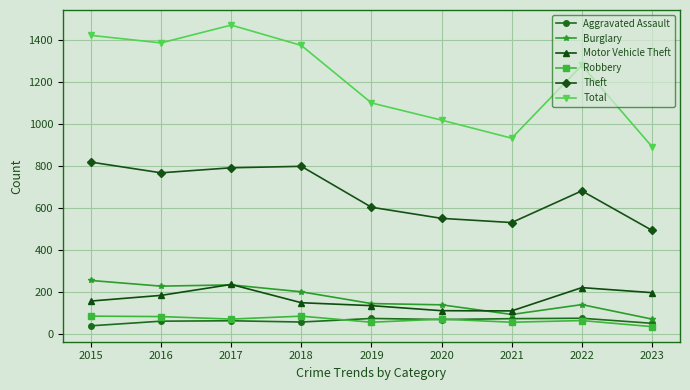

True or false: Theft has more than 0 interior local peaks.

True